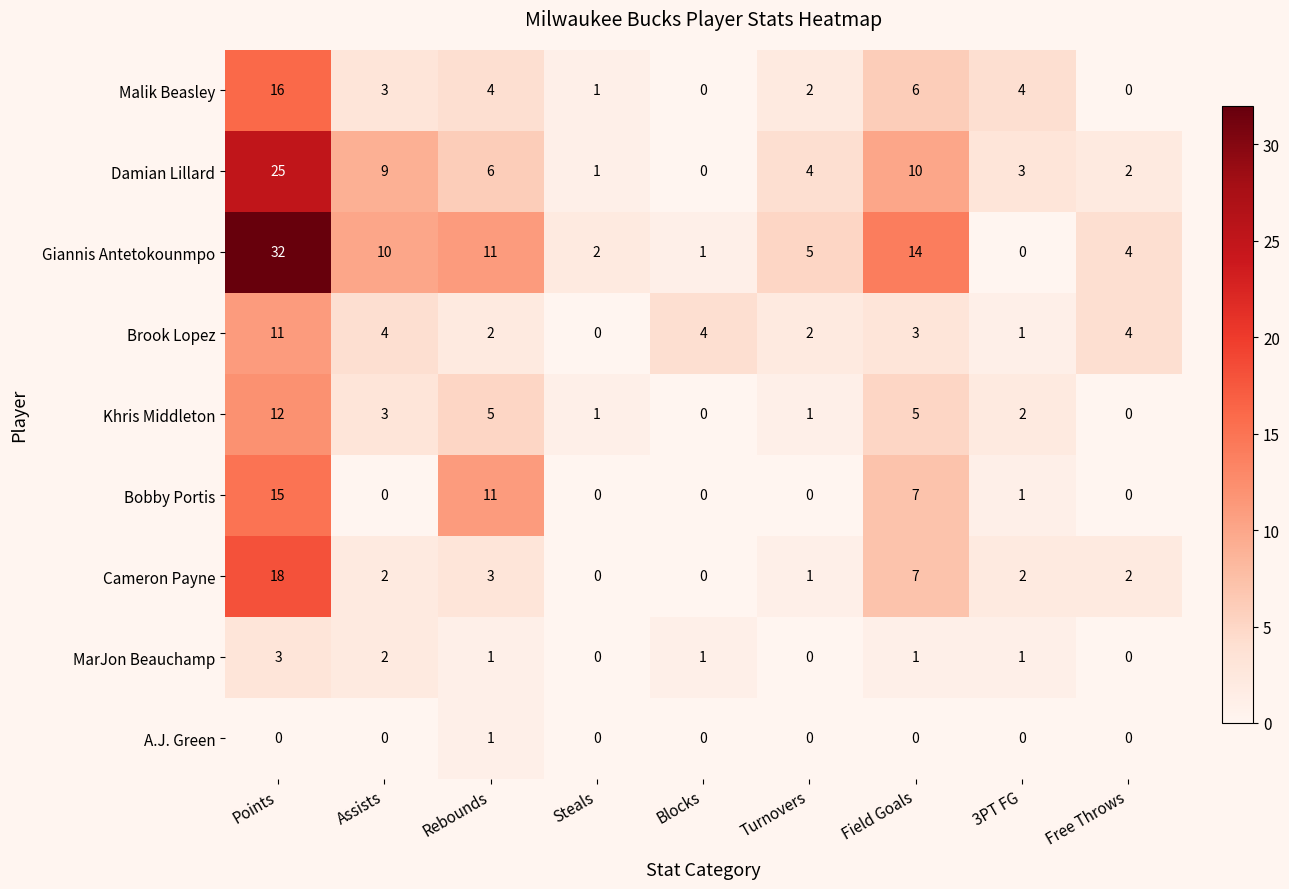

What is the total value across all series at 3PT FG?

14